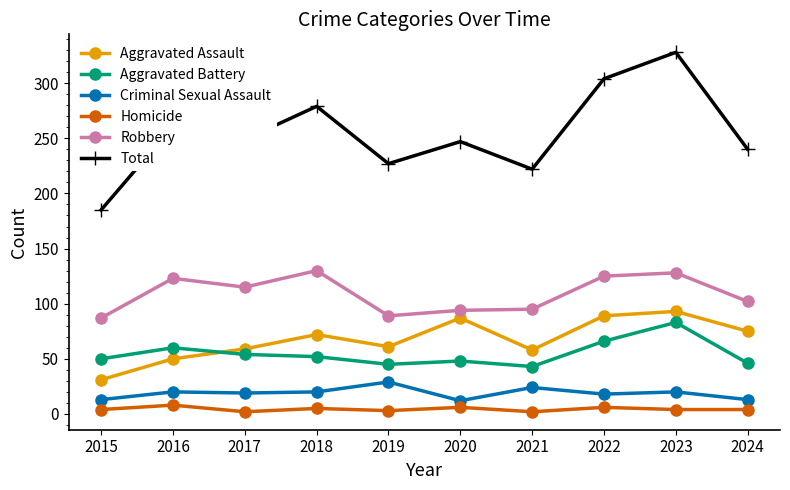

True or false: Aggravated Battery and Criminal Sexual Assault intersect in this chart.

False